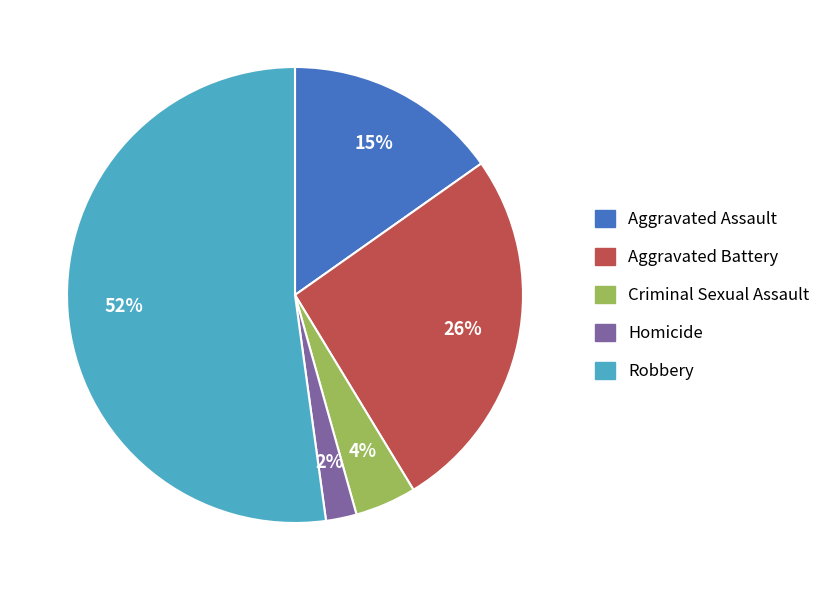

Which has a higher value, Aggravated Battery or Aggravated Assault?

Aggravated Battery